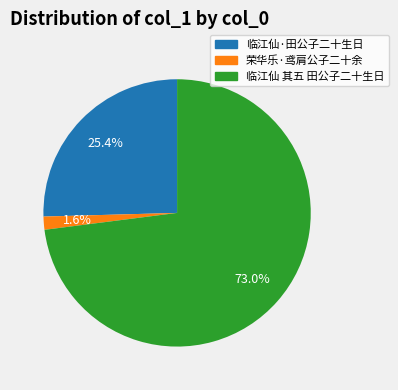

How many segments does this pie chart have?

3